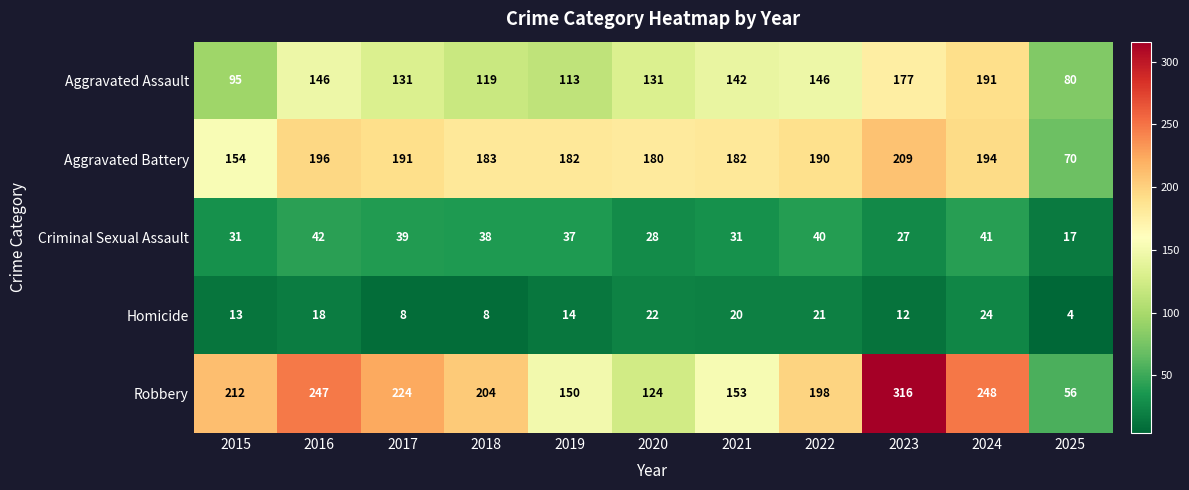

At how many categories does at least one series exceed 162?

10